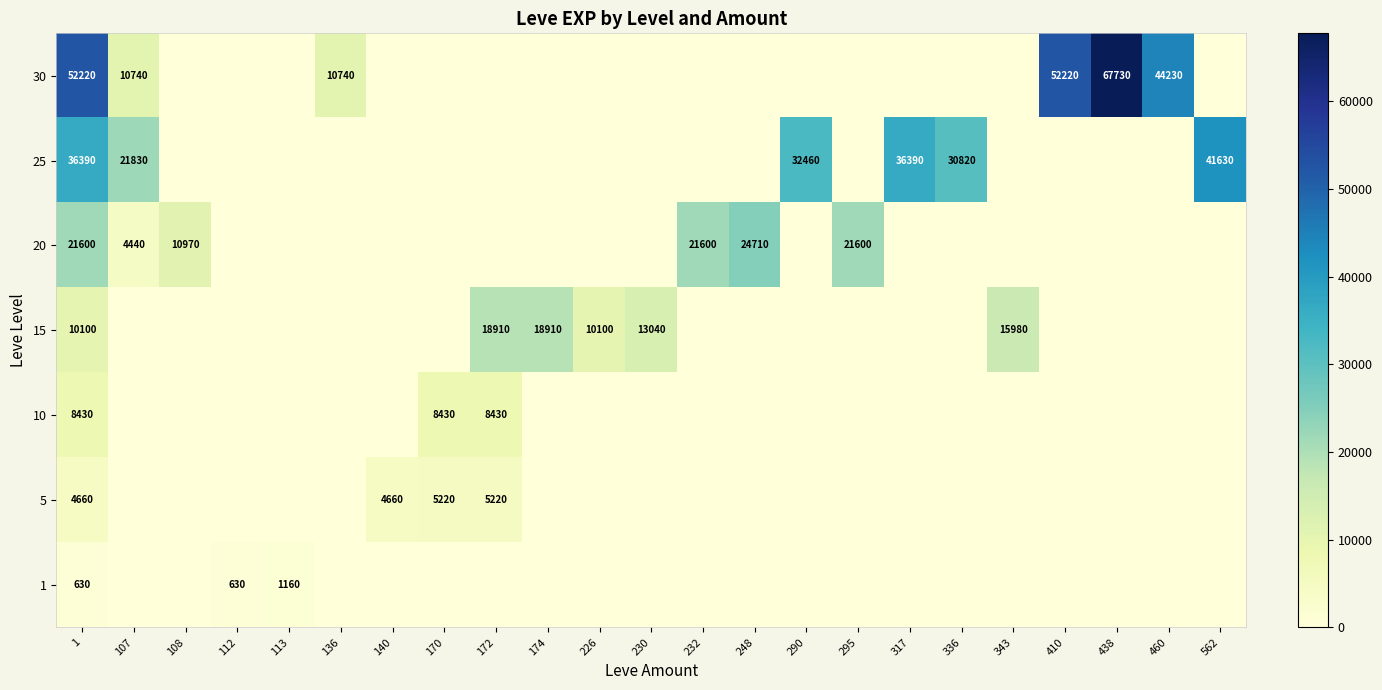

At how many categories does at least one series exceed 33972?

6